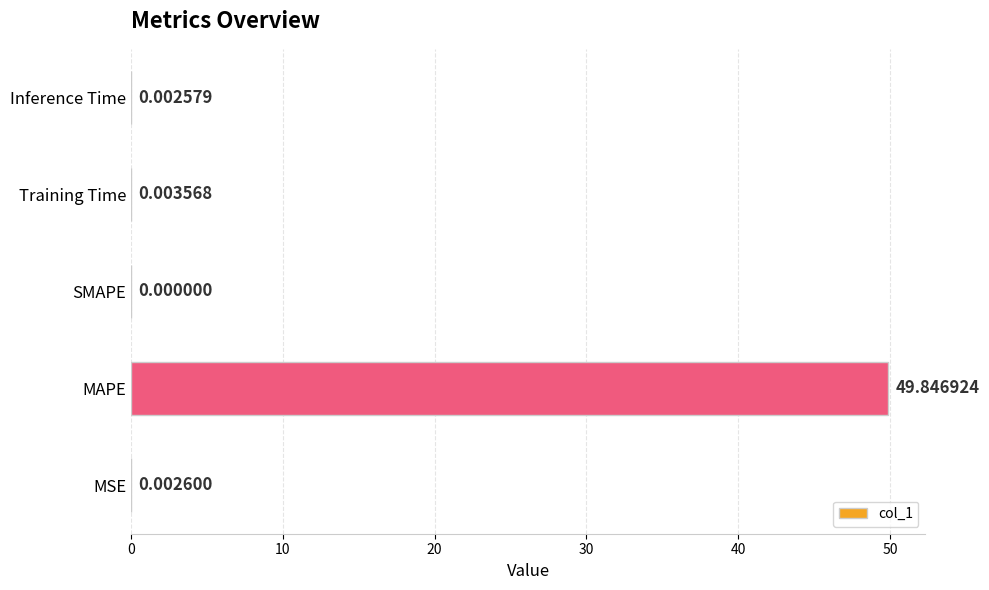

What is the change in value from MAPE to Inference Time?

-49.8